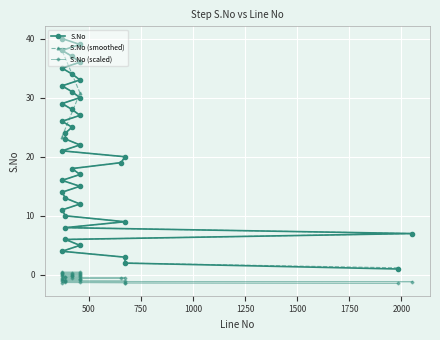

True or false: S.No (scaled) has more than 0 points higher than both neighbors.

False